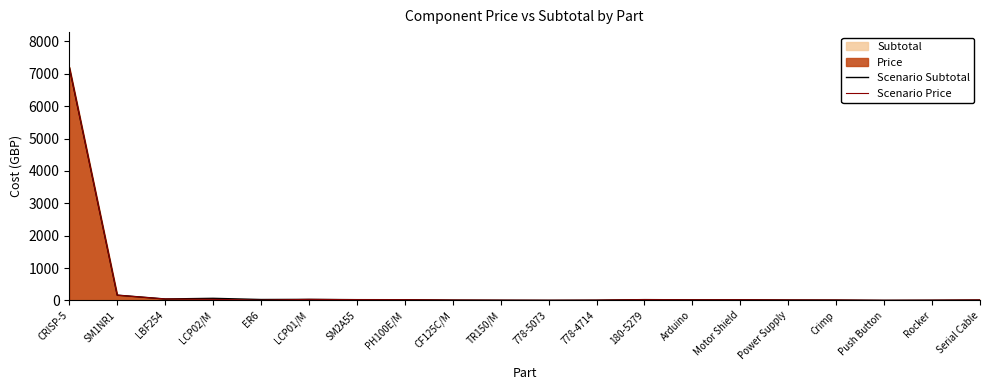

At which label is Scenario Subtotal closest to 3604?

SM1NR1